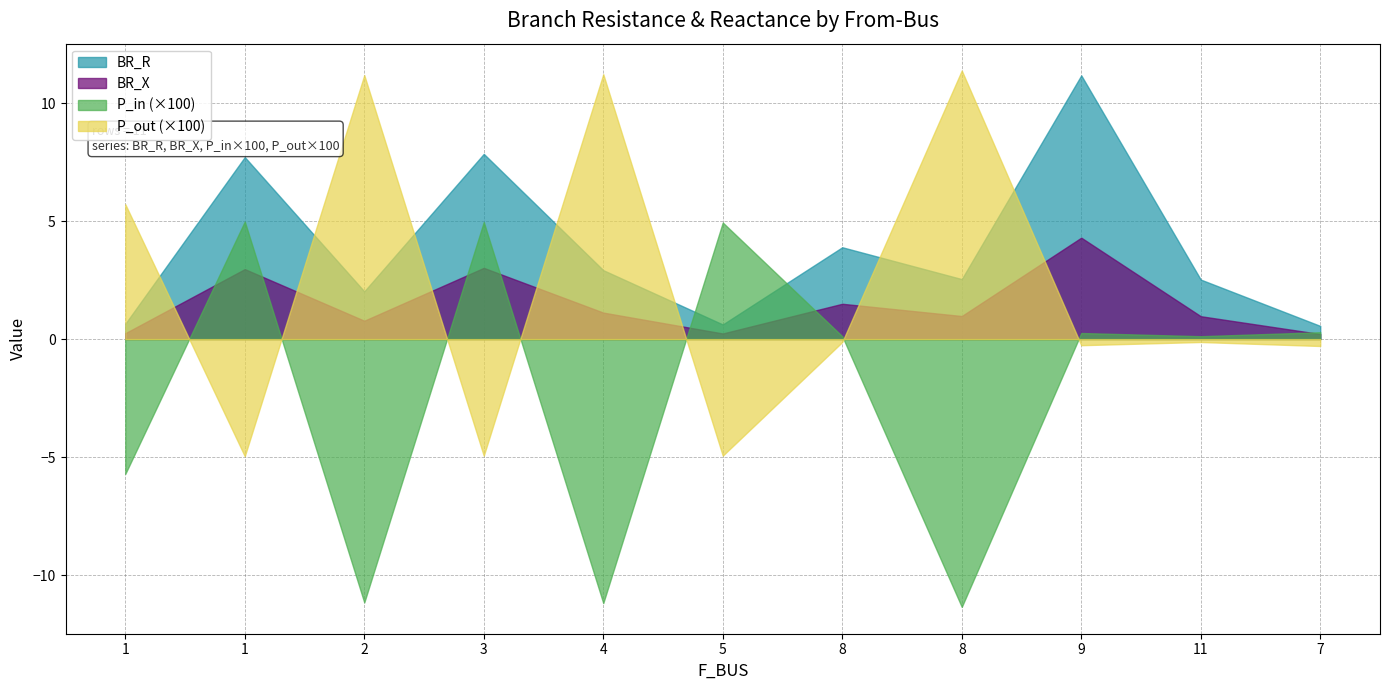

What are all the series names shown in the legend?

BR_R, BR_X, P_in (×100), P_out (×100)